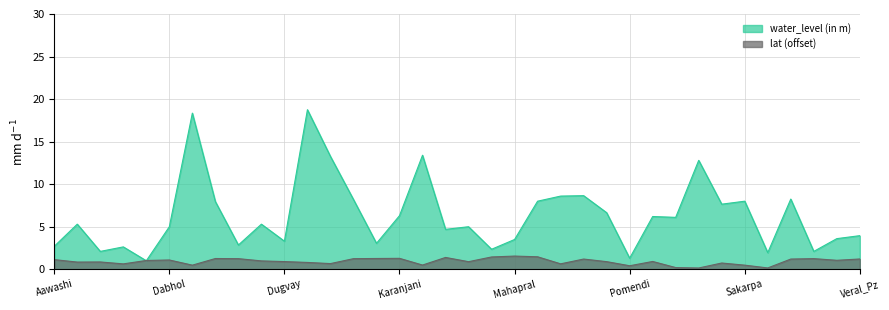

Which series ends up on top after the final intersection of lat and water_level (in m)?

water_level (in m)